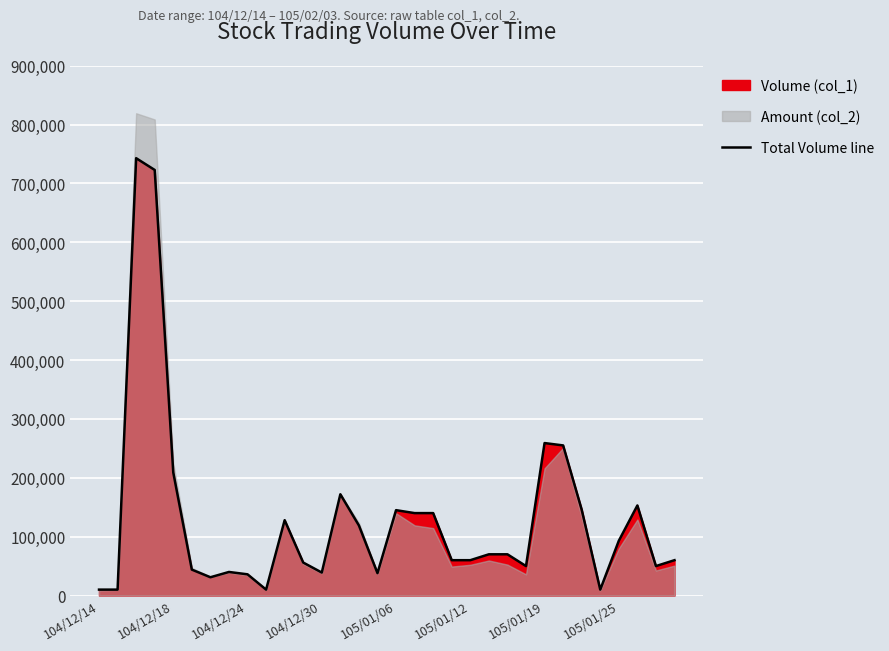

At which label is Total Volume line closest to 376500?

105/01/19